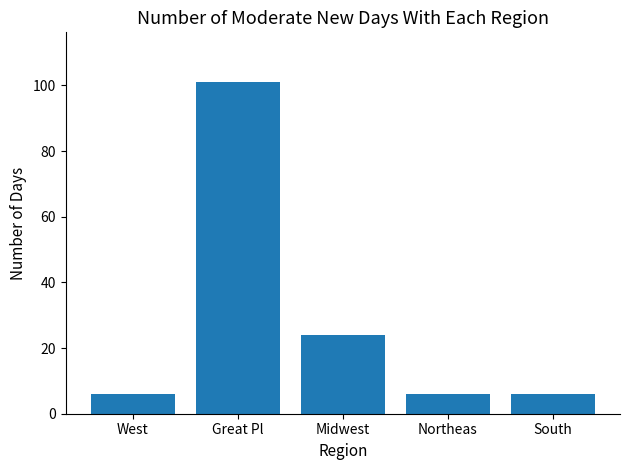

Approximately how many times larger is the value at Midwest compared to Great Pl?

0.2